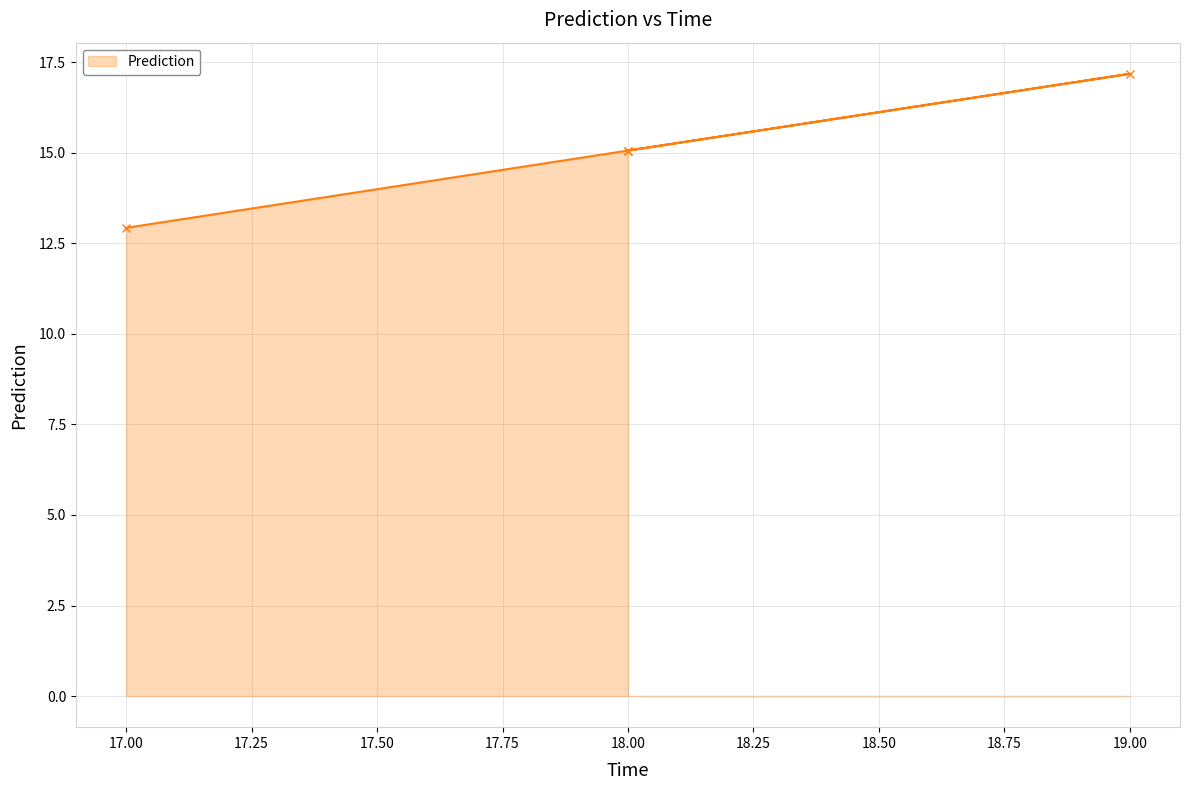

Is it true that the value at 17.00 is 6.4?

False